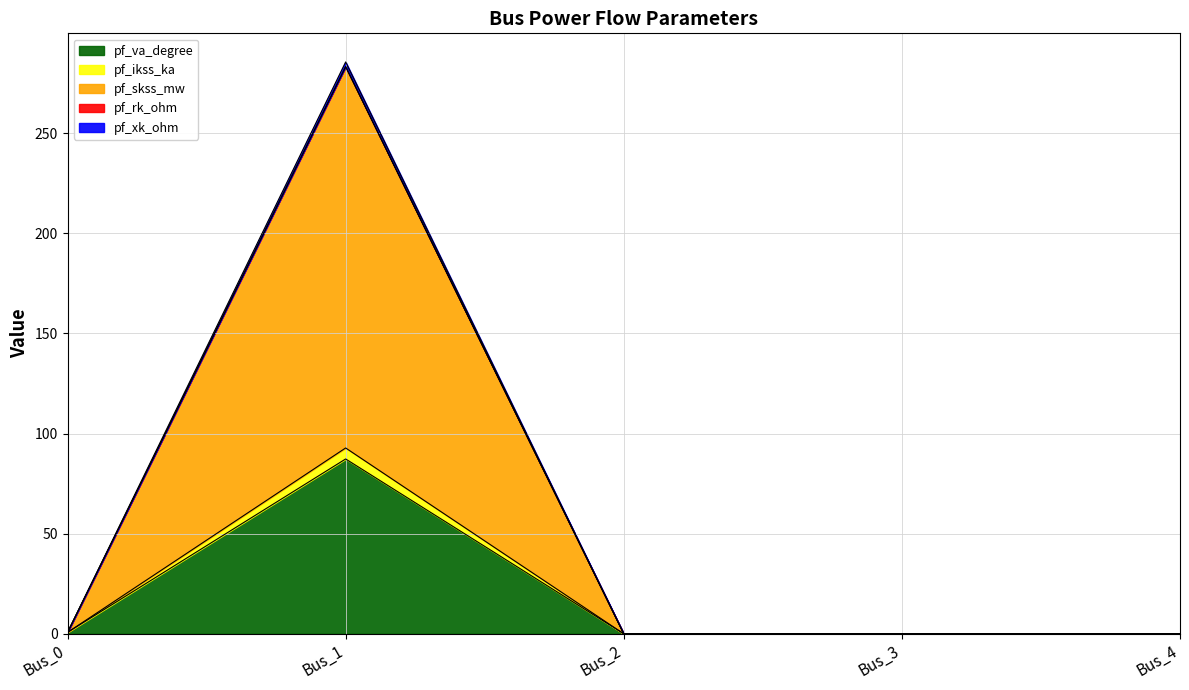

List the labels in order of pf_skss_mw value, smallest first.

Bus_2, Bus_3, Bus_4, Bus_0, Bus_1